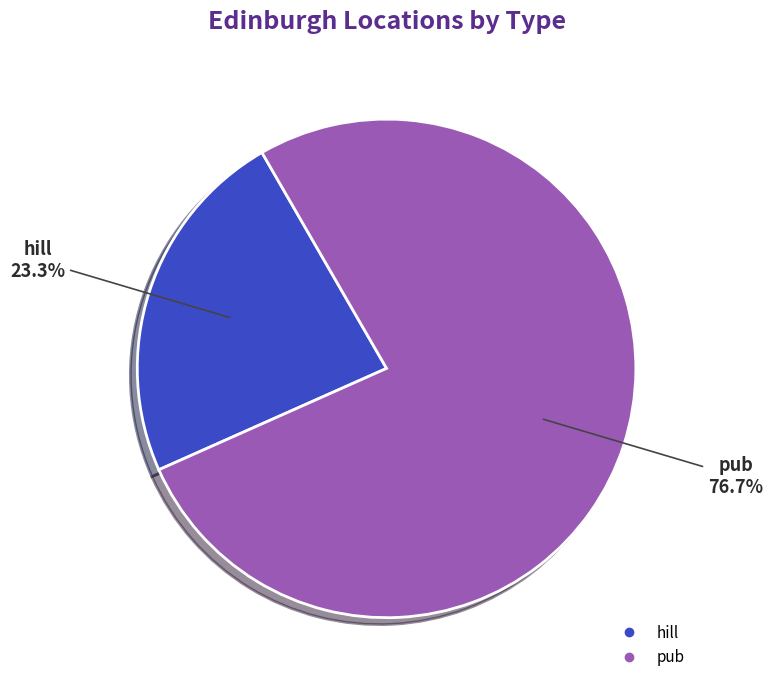

Which category has the smallest portion of the pie?

hill